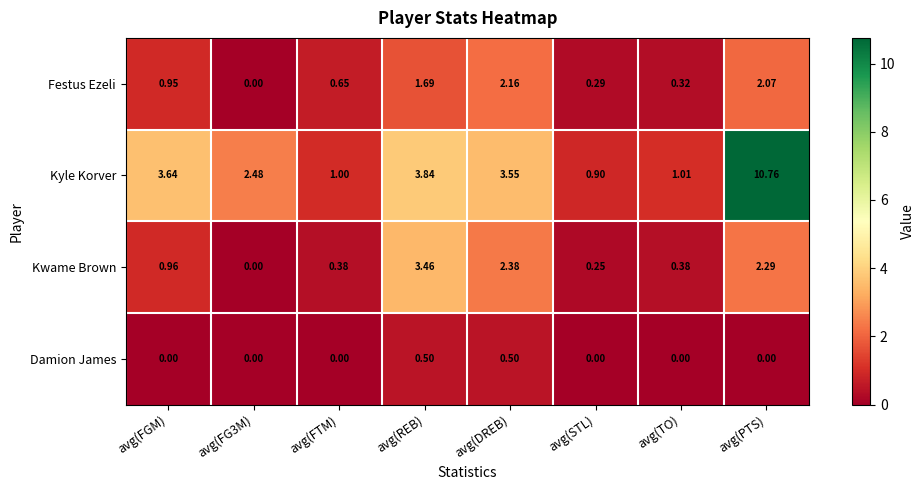

List the series in order of their peak value, highest first.

Kyle Korver, Kwame Brown, Festus Ezeli, Damion James